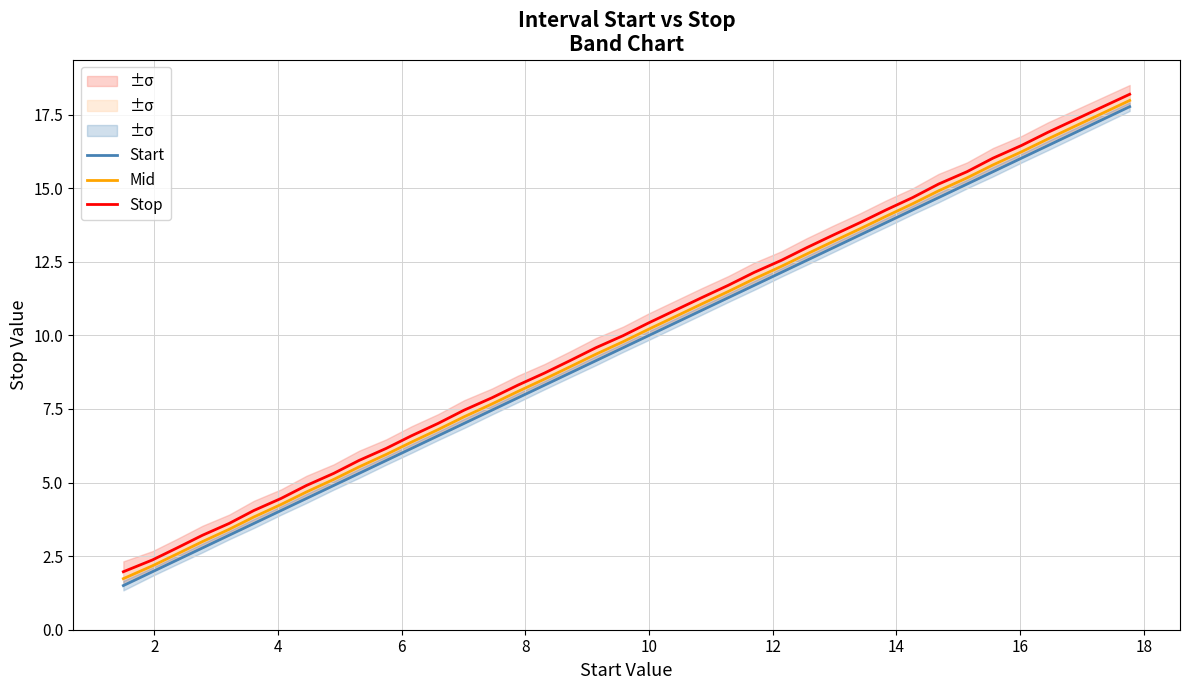

What is the maximum value for Mid?

18.0